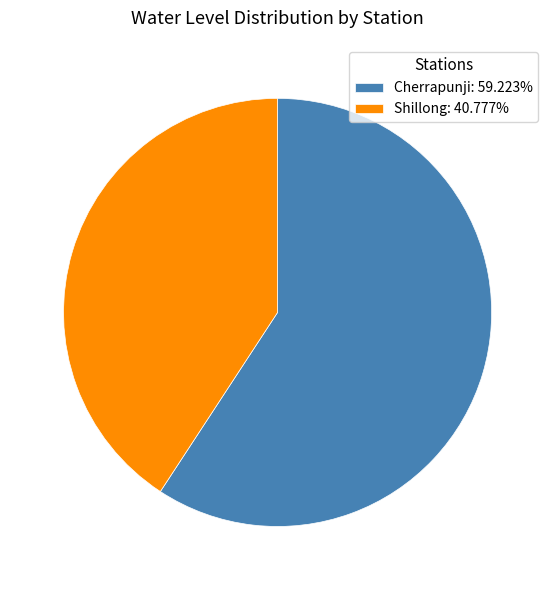

The Cherrapunji slice represents 73% of the pie. True or false?

False